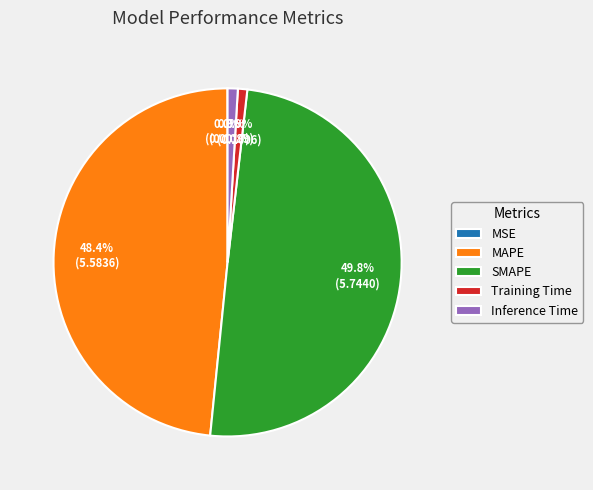

Is it true that MAPE is 60% of the pie?

False